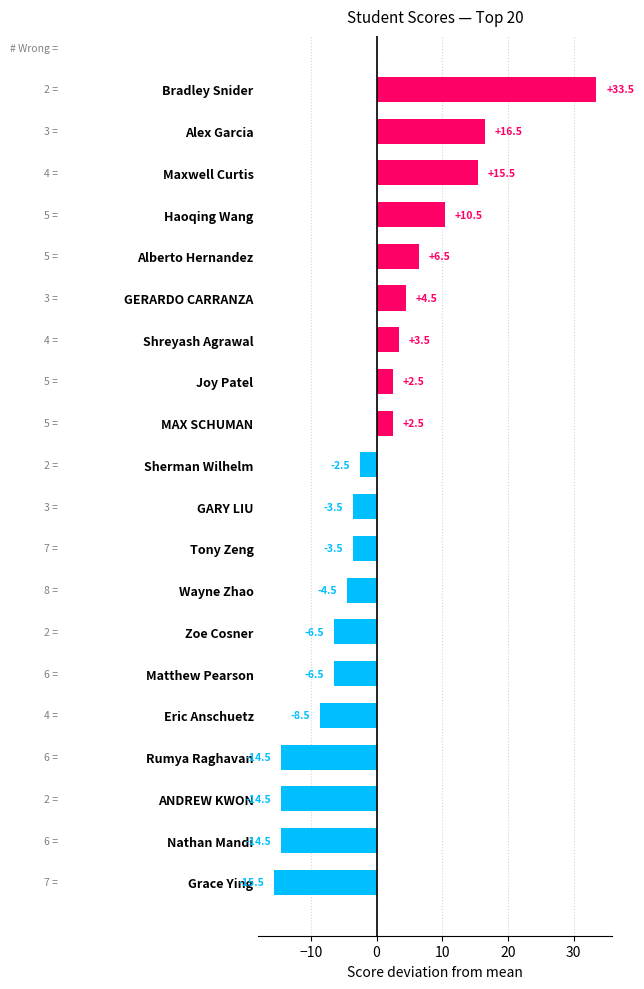

Reading bottom to top, what are all the values shown in this chart?

-15.5	-14.5	-14.5	-14.5	-8.5	-6.5	-6.5	-4.5	-3.5	-3.5	-2.5	2.5	2.5	3.5	4.5	6.5	10.5	15.5	16.5	33.5